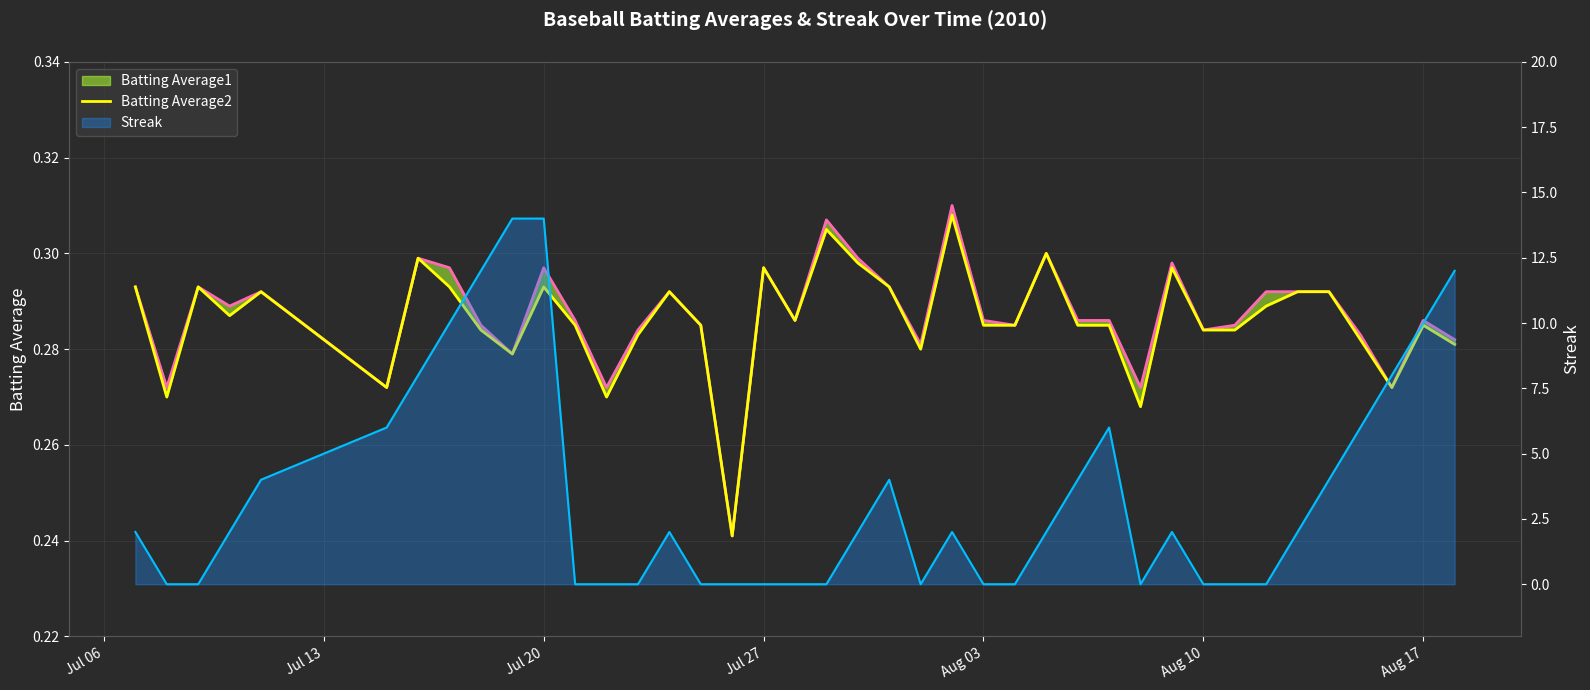

Which category has the highest value in the Batting Average2 series?

23